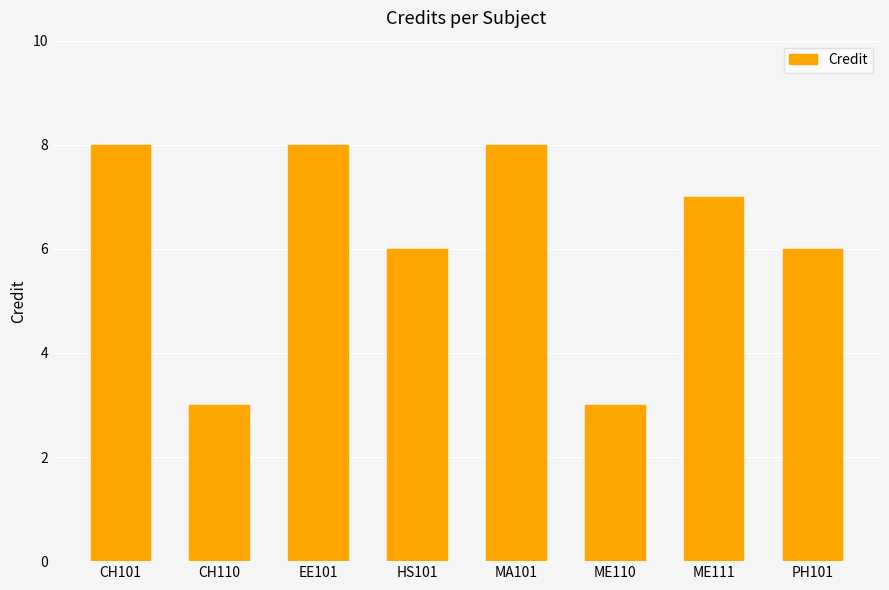

Approximately how many times larger is the value at CH101 compared to HS101?

1.3